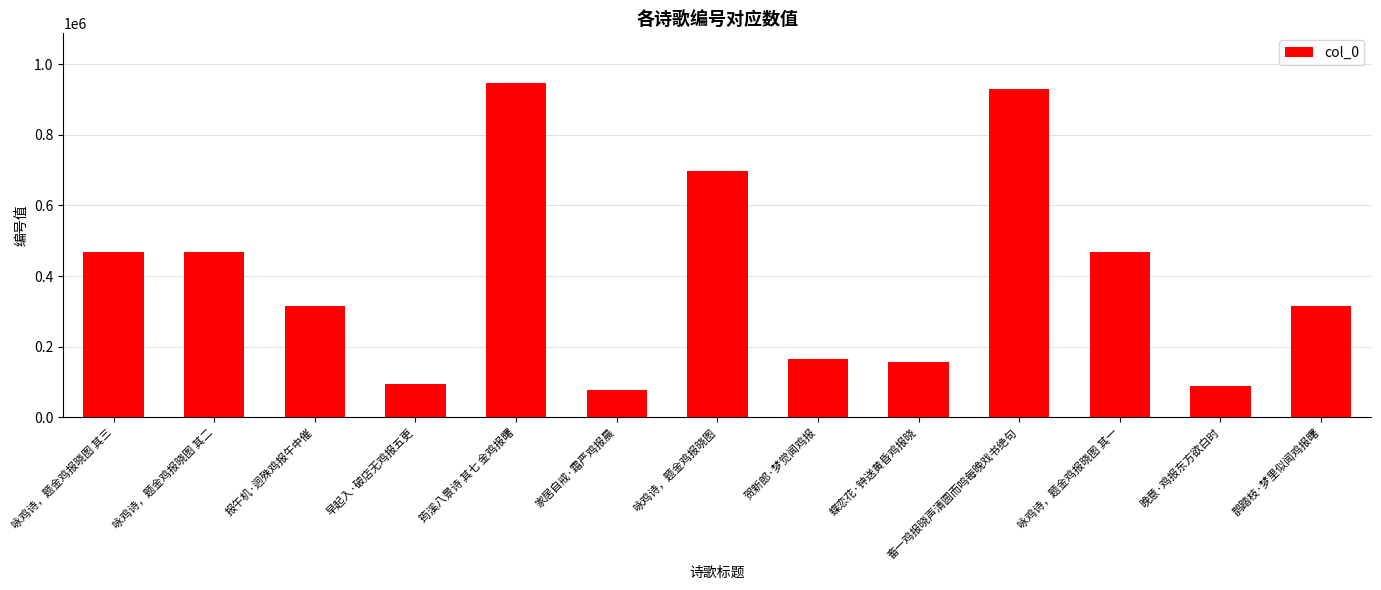

What is the difference between the values at 晚意·鸡报东方欲白时 and 报午机·迥殊鸡报午中催?

226462